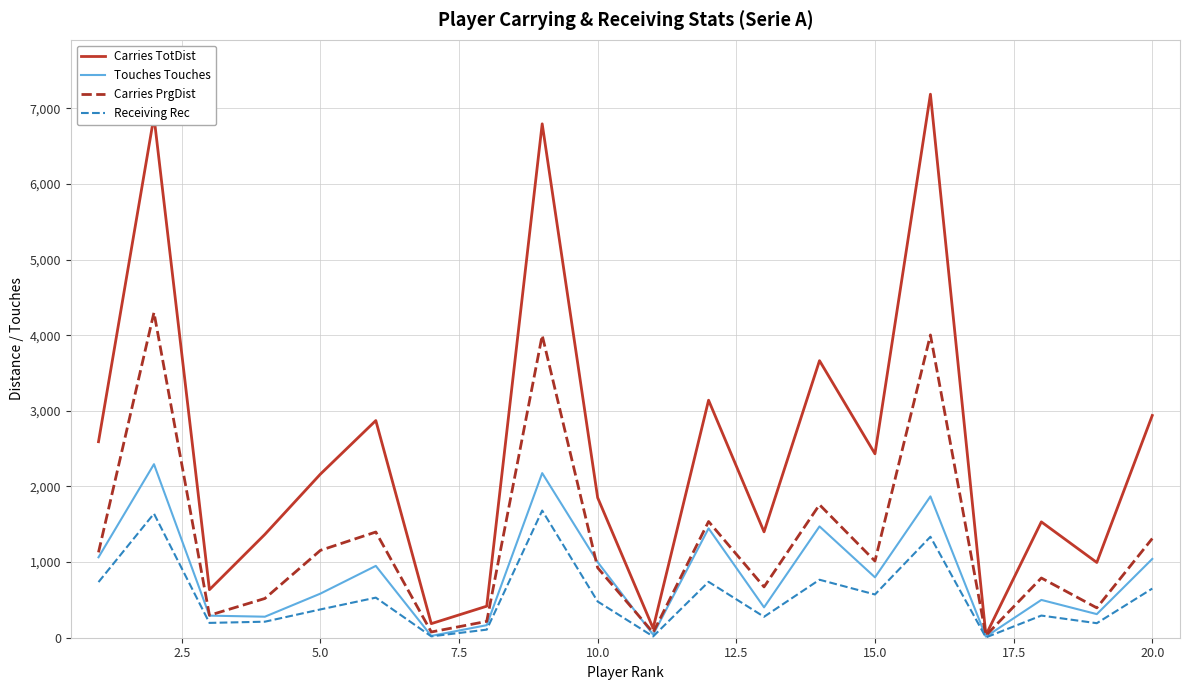

Which series has the largest total across all categories?

Carries TotDist